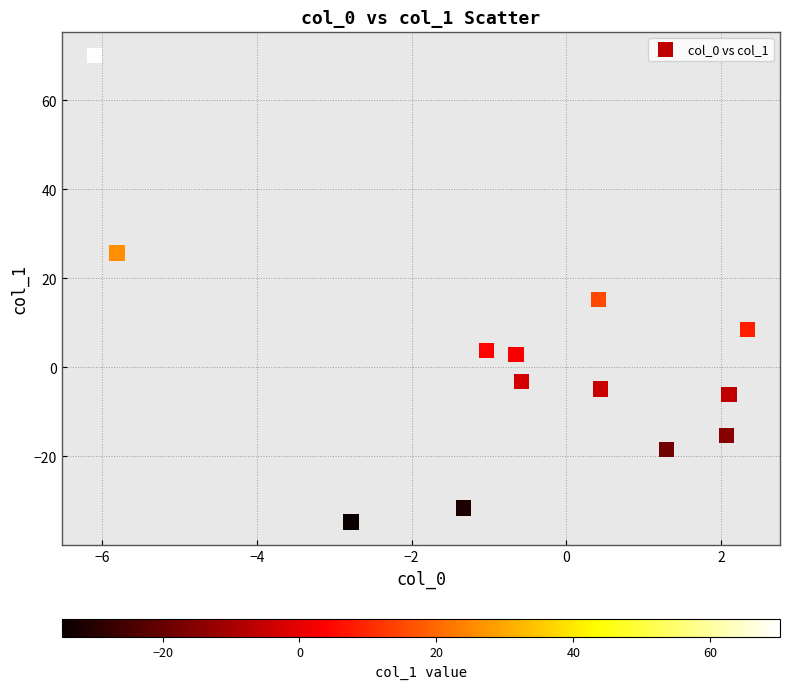

What Y value in the scatter plot is closest to 17?

15.3